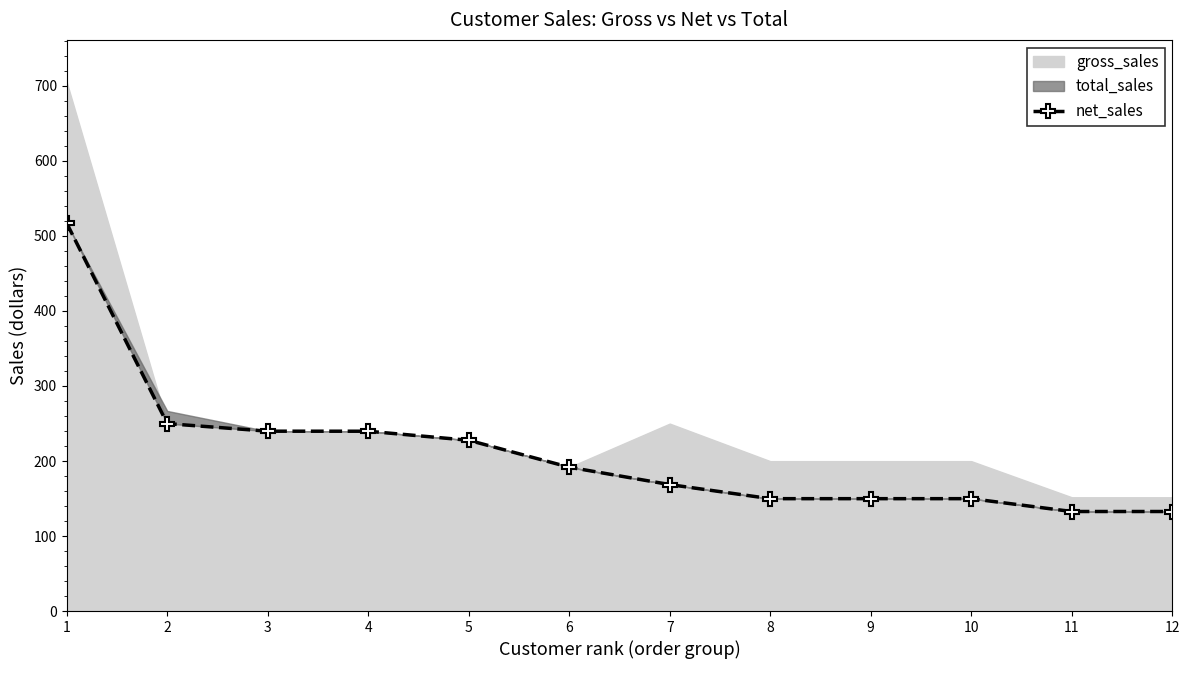

What is the smallest value displayed?

132.8